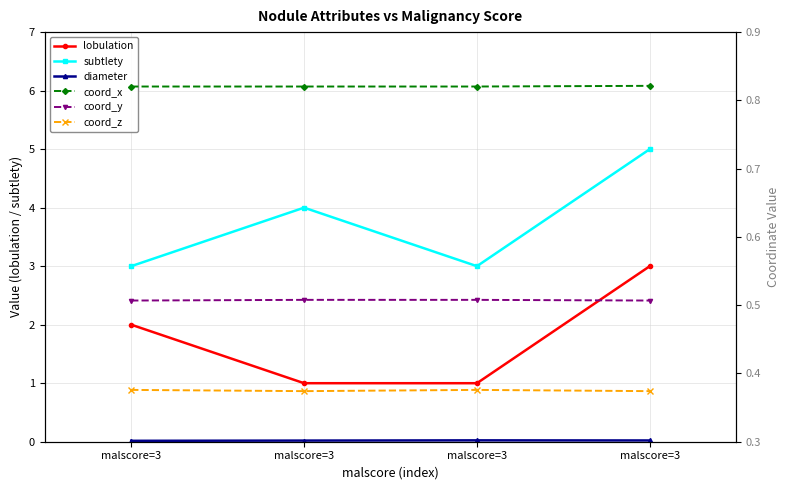

What is the value of the subtlety point at the 1st from the left?

3.0